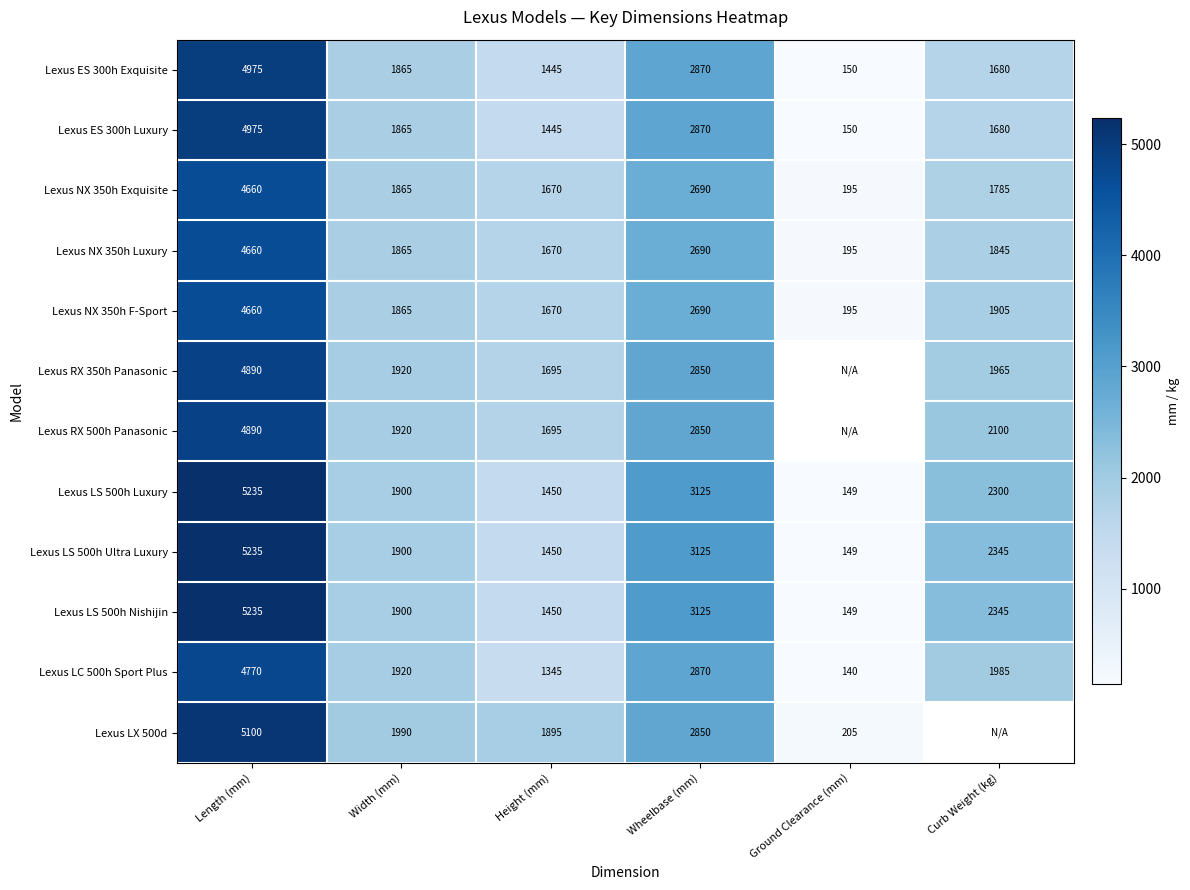

What is the difference between the maximum and minimum values in the Lexus NX 350h F-Sport series?

4465.0